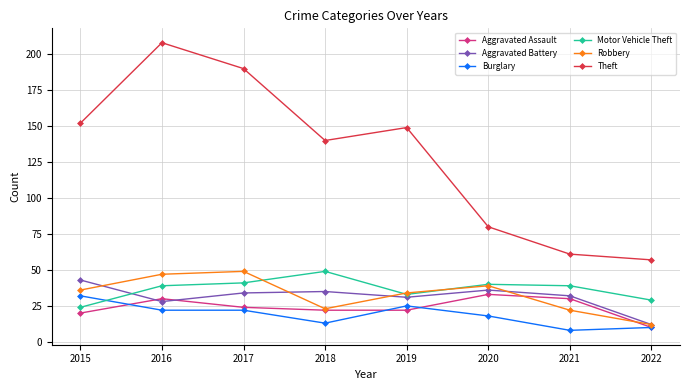

What are all the series names shown in the legend?

Aggravated Assault, Aggravated Battery, Burglary, Motor Vehicle Theft, Robbery, Theft